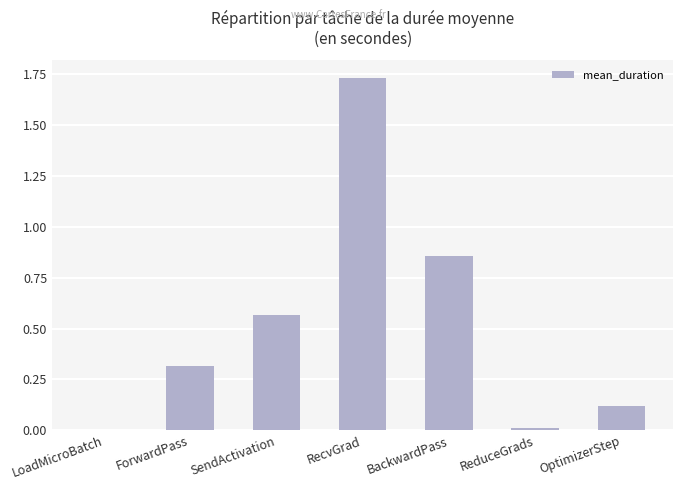

Is it true that the value at ForwardPass is 0.1?

False